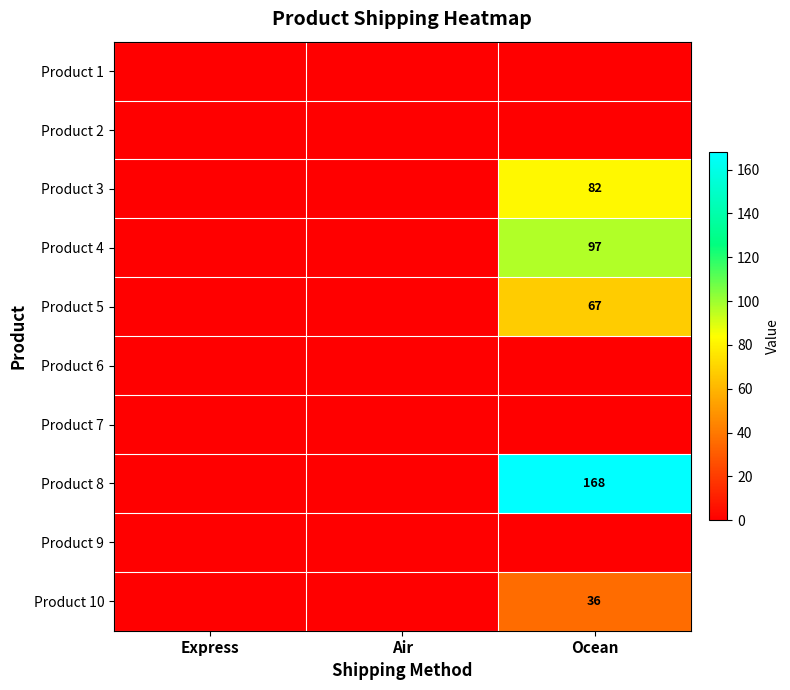

At which label does Product 9 reach its minimum?

Express